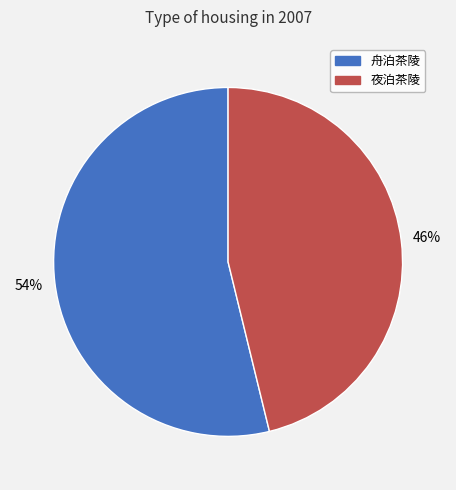

To the nearest percent, what is the combined percentage of 舟泊茶陵 and 夜泊茶陵?

100%